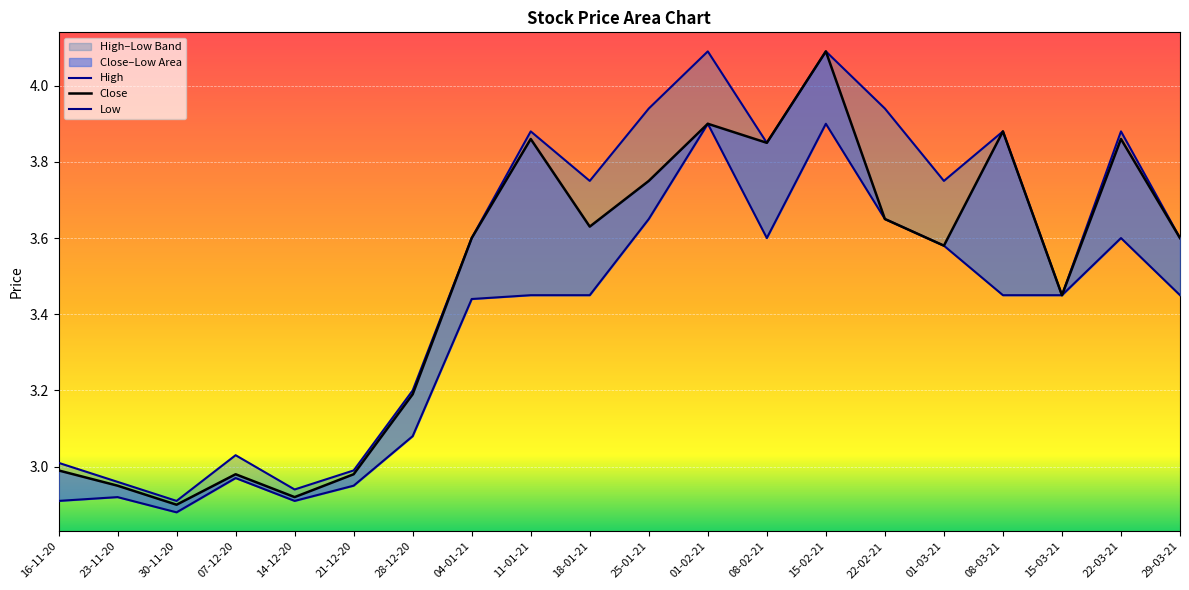

What is the difference between the Close values at 22-03-21 and 15-02-21?

0.2